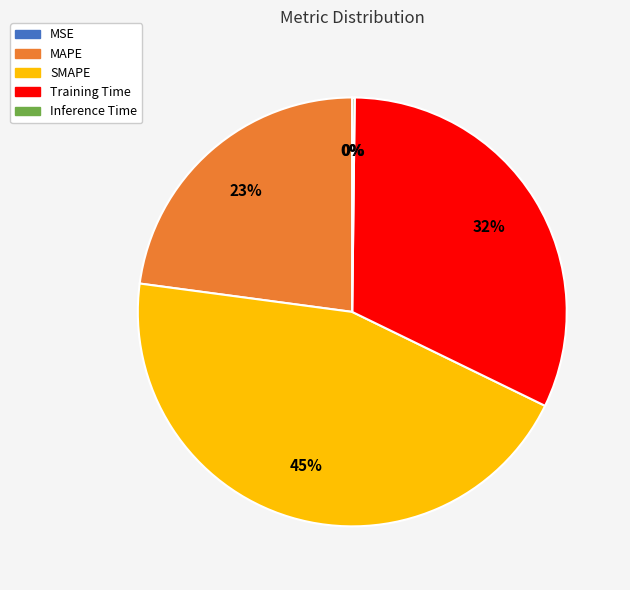

Is there a majority slice in this chart?

No